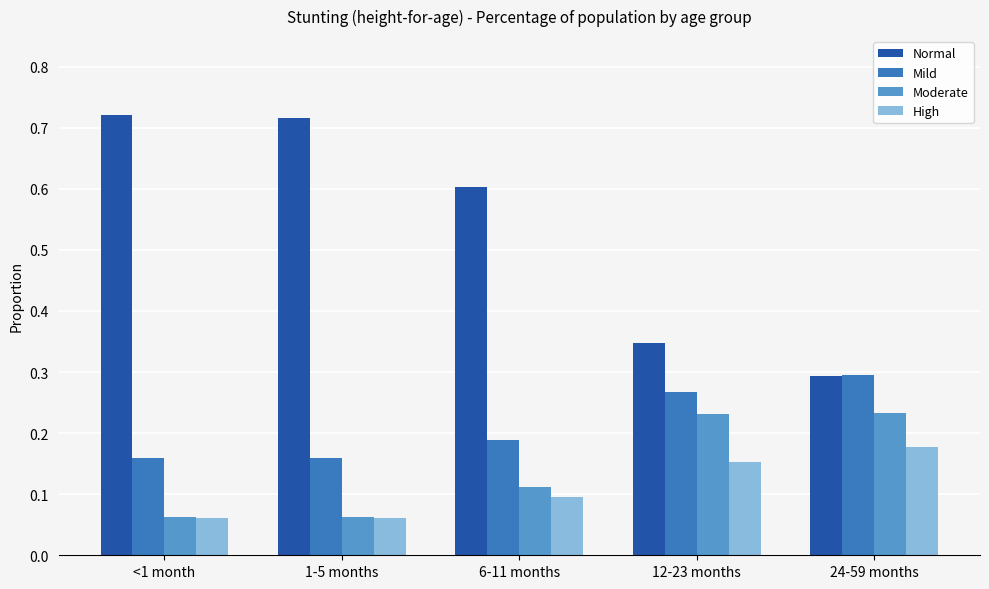

Which category has the highest value in the Mild series?

24-59 months